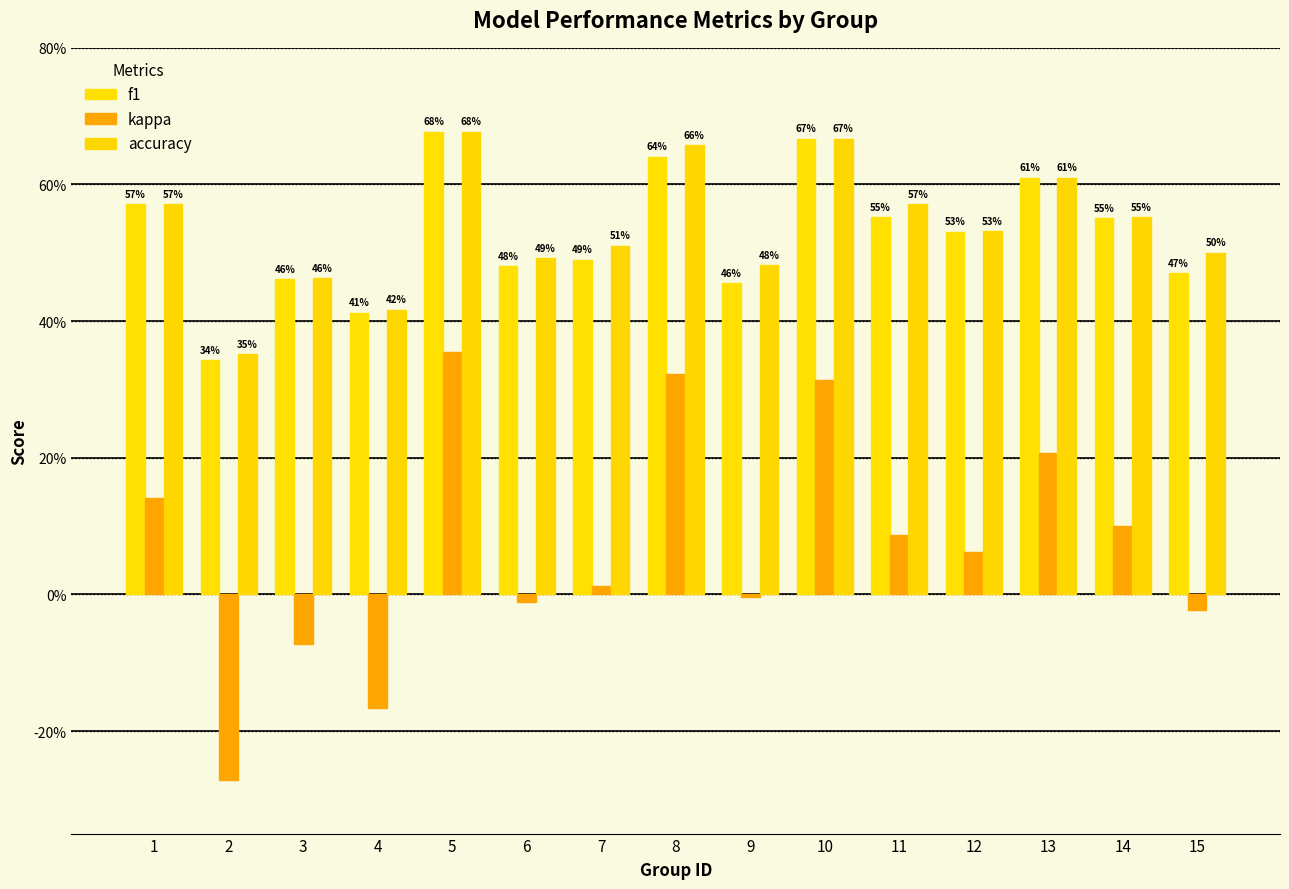

Which has a higher value, 5 or 9?

5